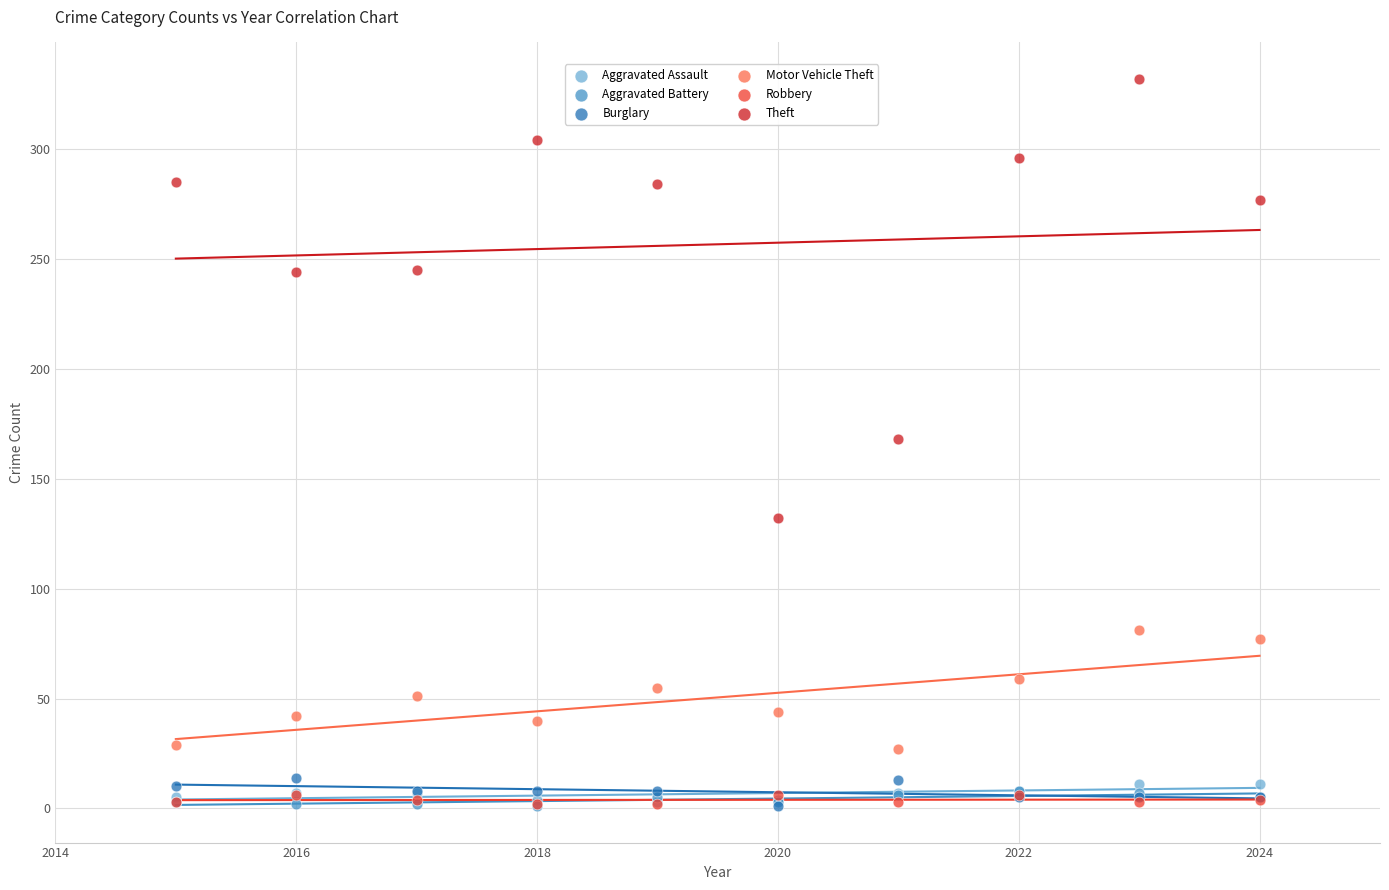

What are all the series names shown in the legend?

Aggravated Assault, Aggravated Battery, Burglary, Motor Vehicle Theft, Robbery, Theft